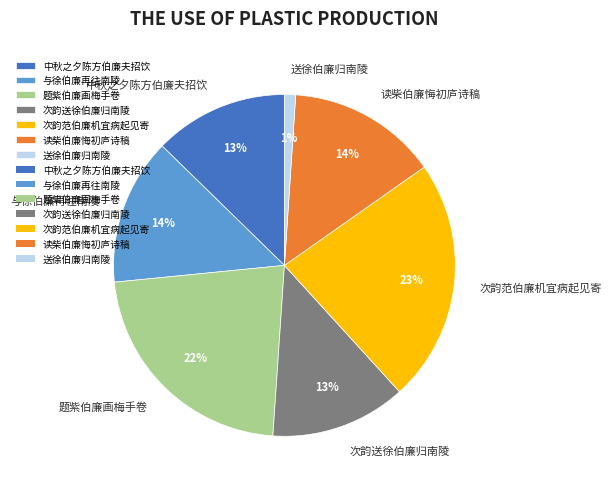

Combined, do 读柴伯廉悔初庐诗稿 and 与徐伯廉再往南陵 account for over 50%?

No